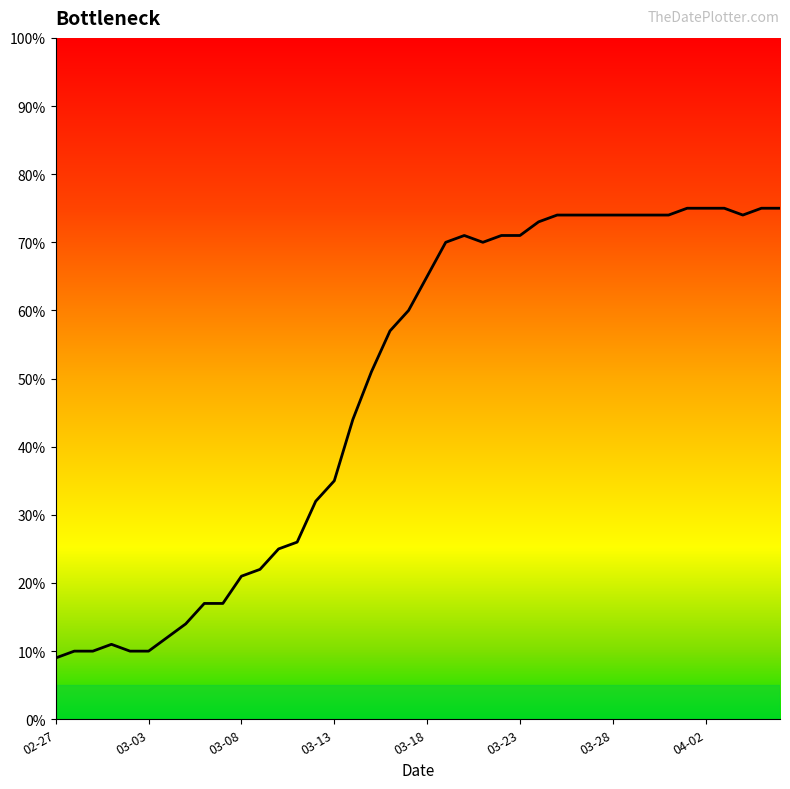

What is the maximum value shown in the chart?

75